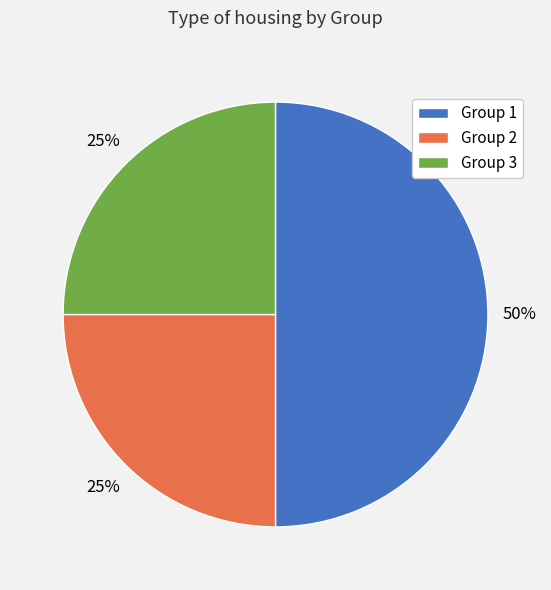

Is the sum of Group 2 and Group 1 greater than half?

Yes